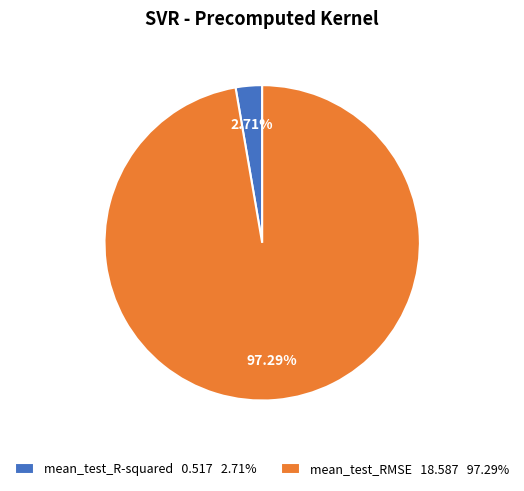

Which slice represents more than half of the pie?

mean_test_RMSE